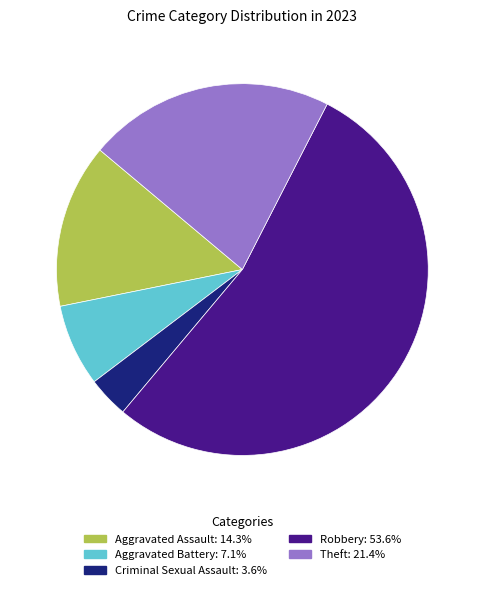

Do Criminal Sexual Assault and Aggravated Battery together represent more than half of the pie?

No